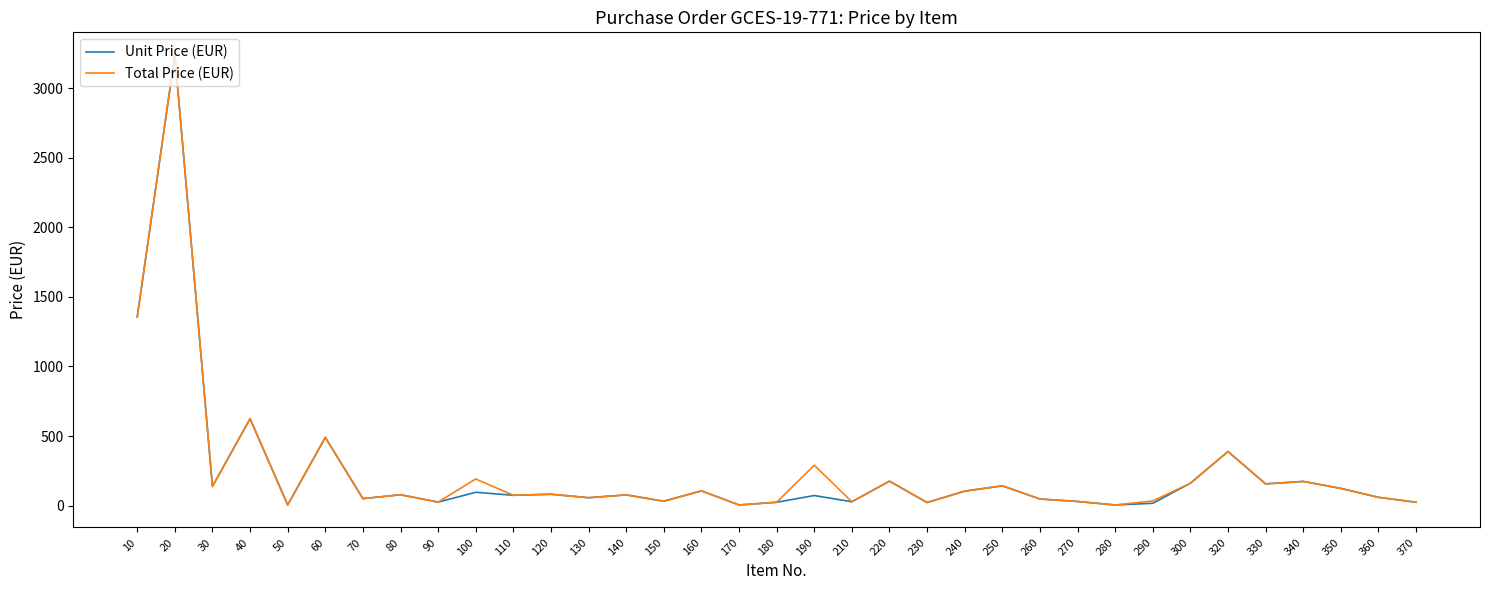

Where is the first local maximum for Unit Price (EUR)?

20